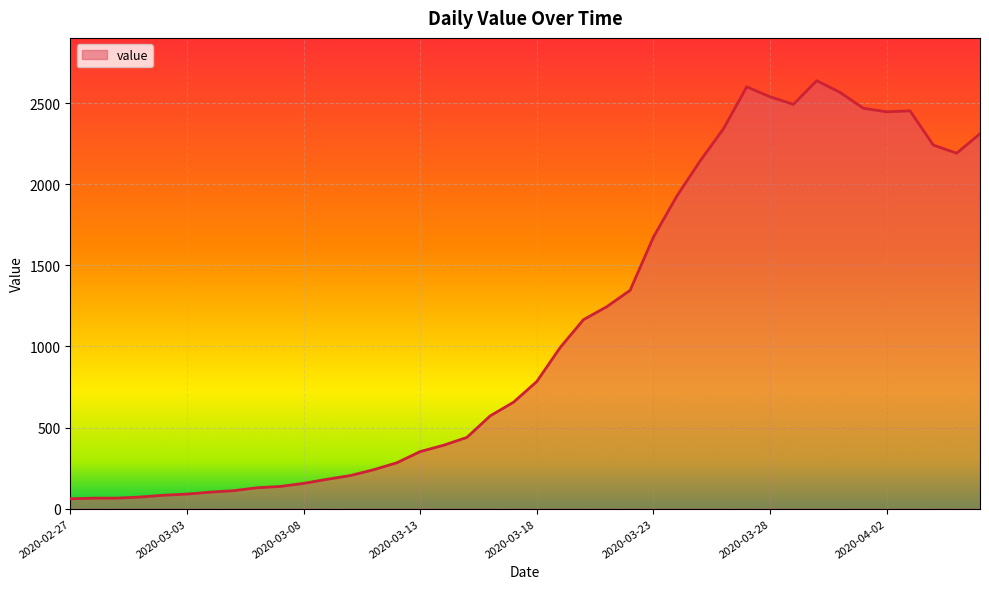

What is the sum of all values?

44950